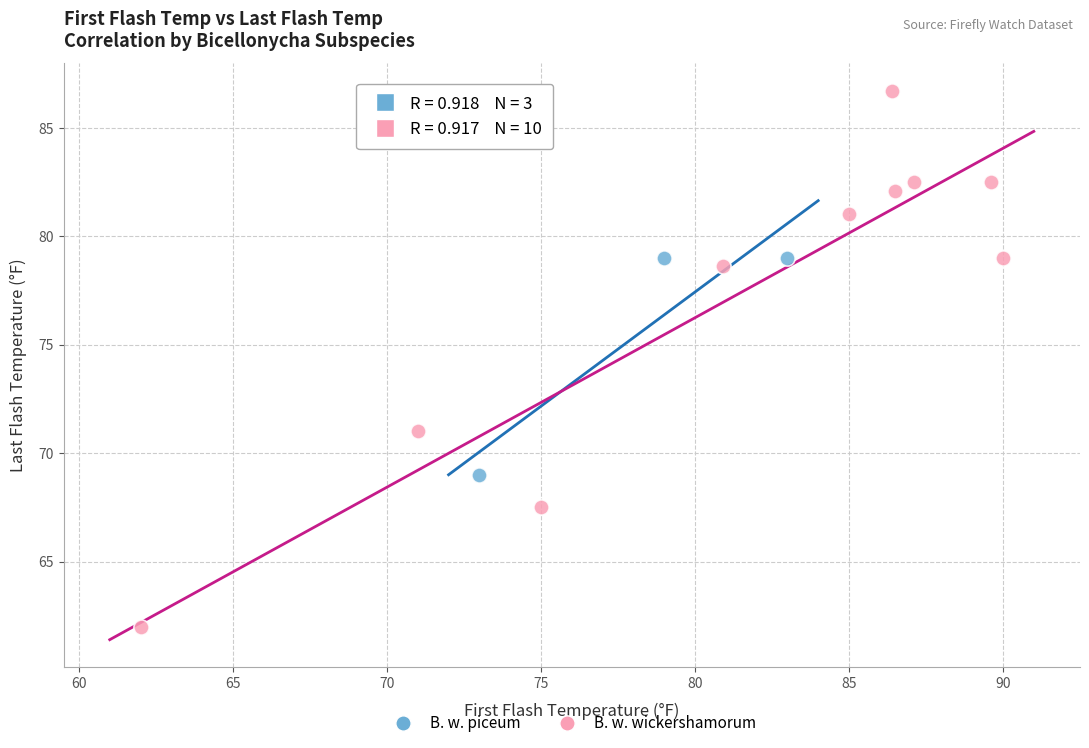

Which series contains the lowest Y value?

B. w. wickershamorum